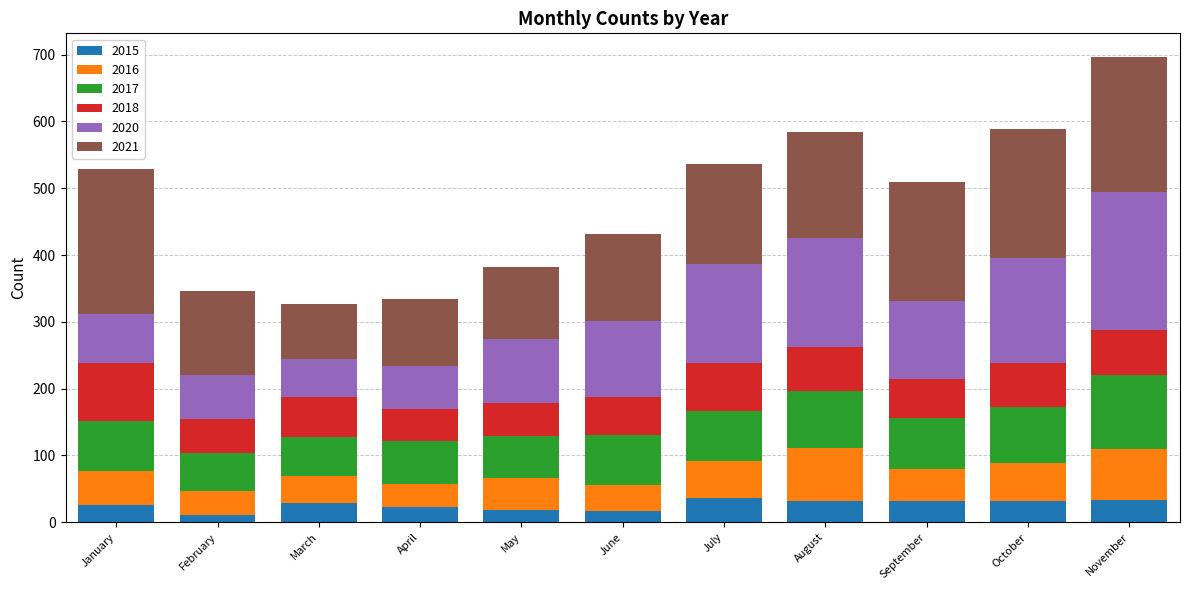

What is the sum of all 2015 values?

291